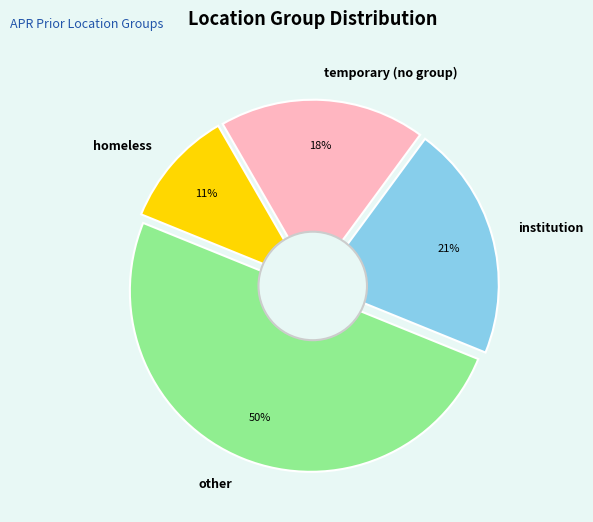

Is it true that other is 50% of the pie?

True